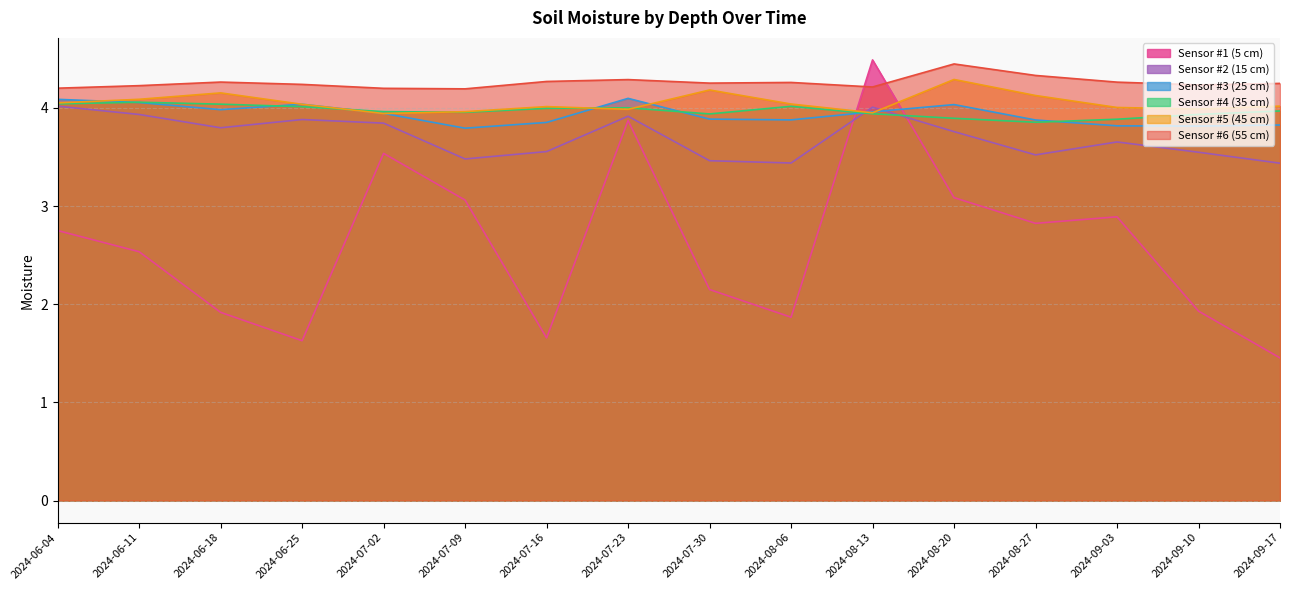

Which series changed the most between 2024-06-11 and 2024-09-03?

Sensor #1 (5 cm)